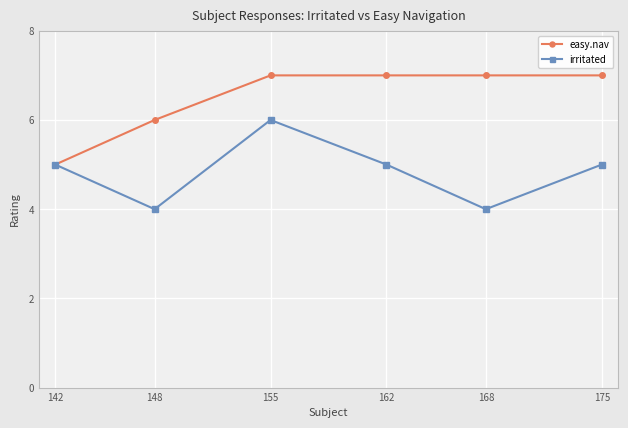

List the series in order of their overall mean, lowest first.

irritated, easy.nav